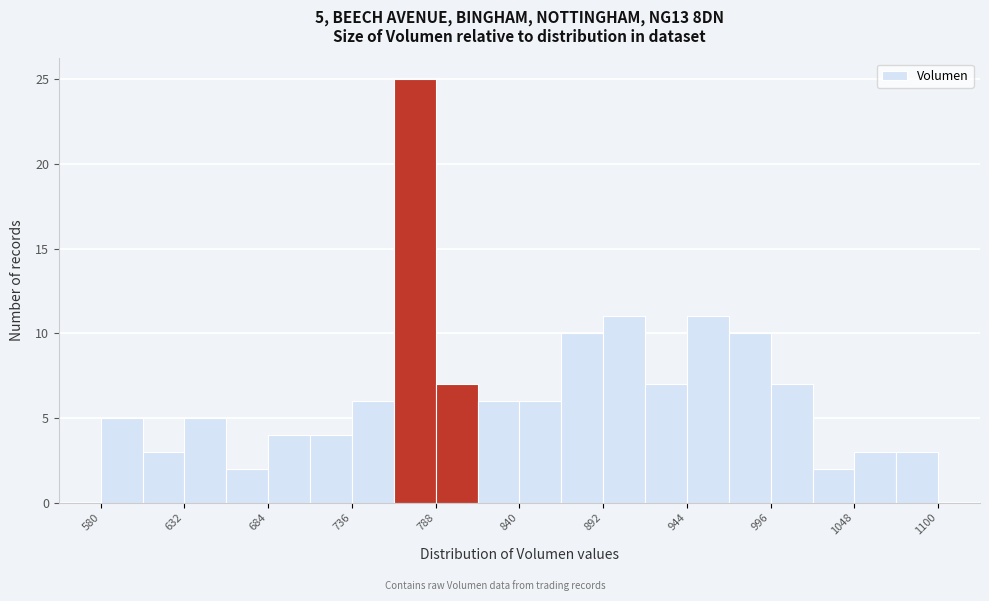

Around what value on the x-axis is the tallest bar? Give the approximate position of its centre, as read against the axis.

770